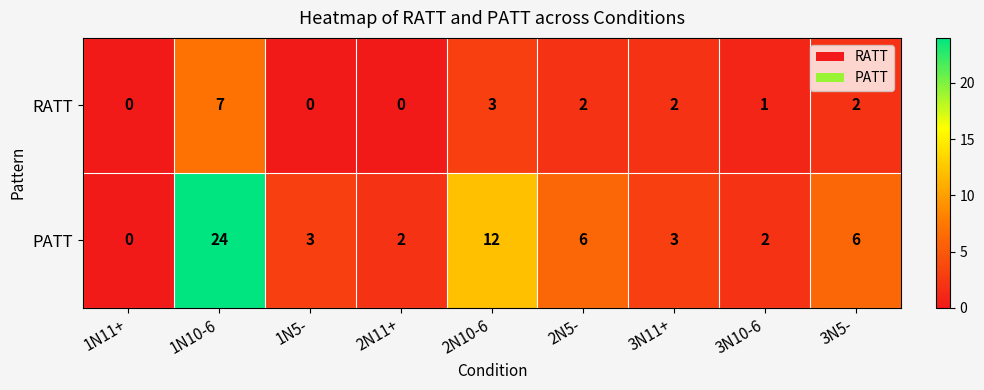

At which label does PATT first exceed 3?

1N10-6